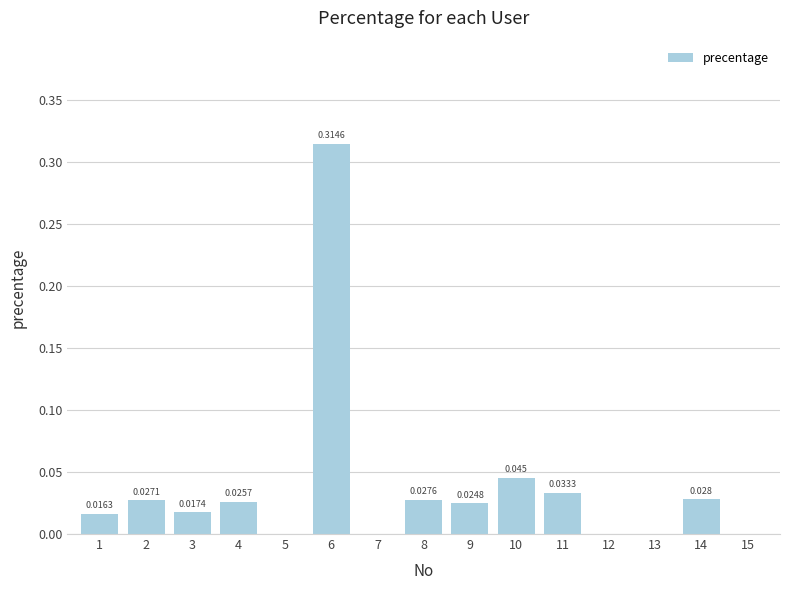

Are the bars horizontal?

No